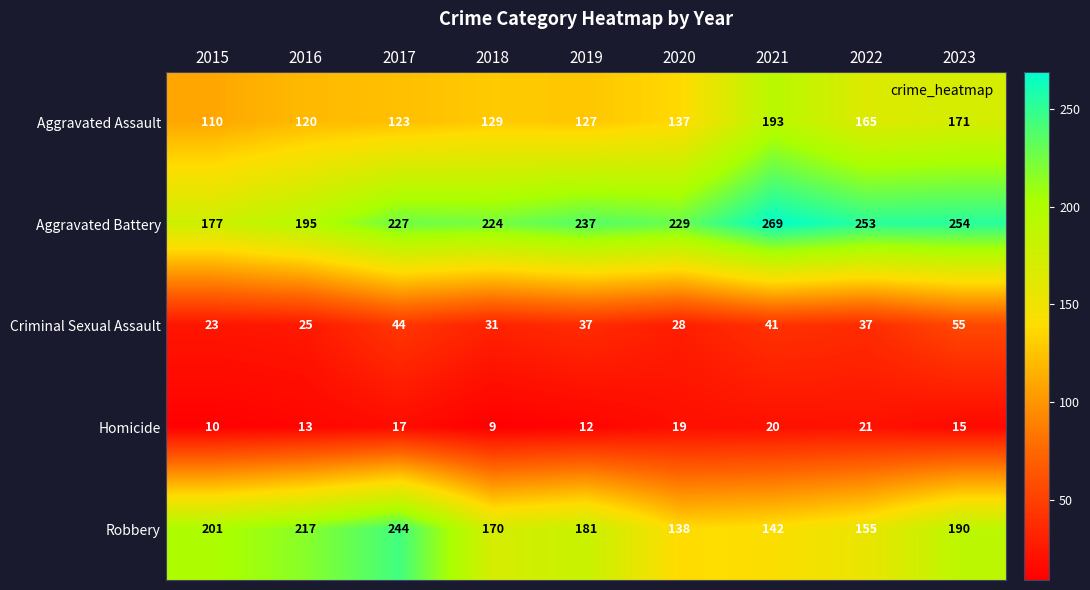

What is the difference between the maximum and minimum values in the Robbery series?

106